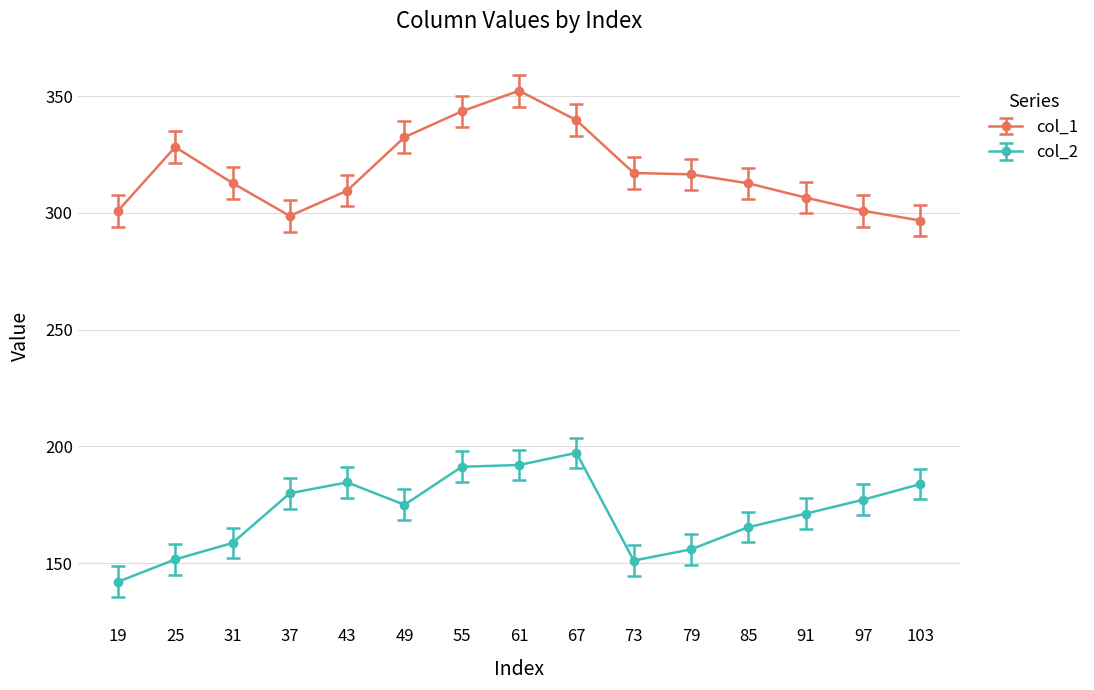

At which label does col_2 reach its minimum?

19